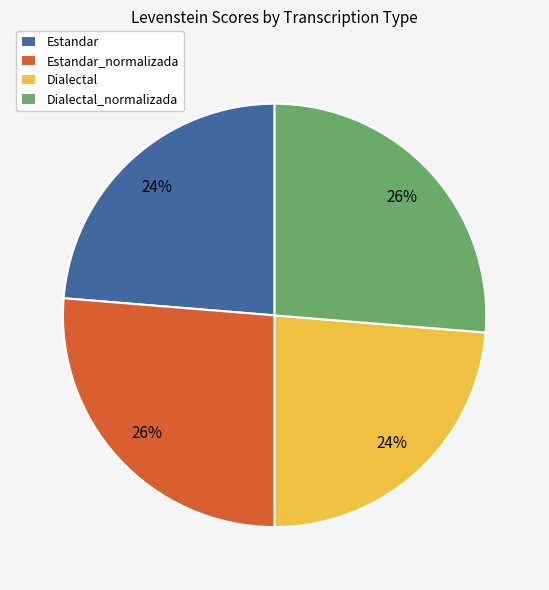

Is the sum of Estandar and Dialectal greater than half?

No